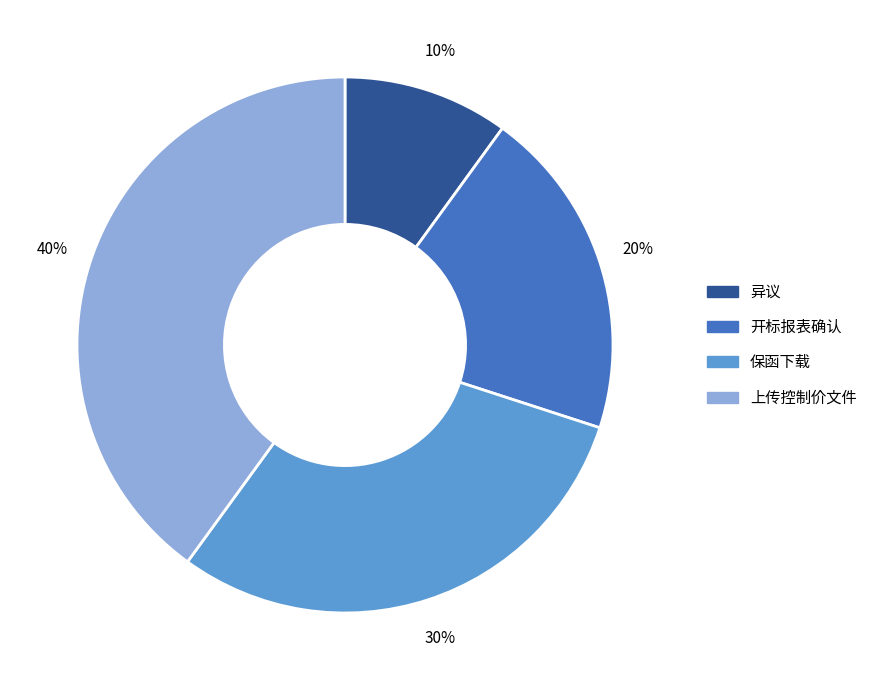

To the nearest percent, what is the difference between the 上传控制价文件 and 开标报表确认 slice percentages?

20%